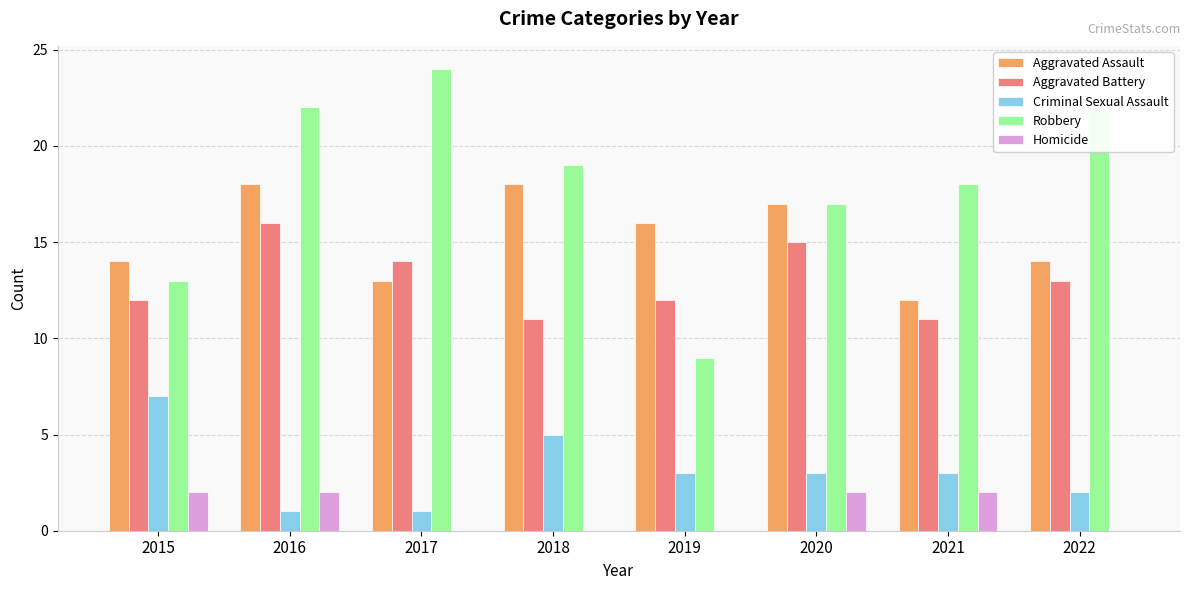

What is the greatest value displayed?

24